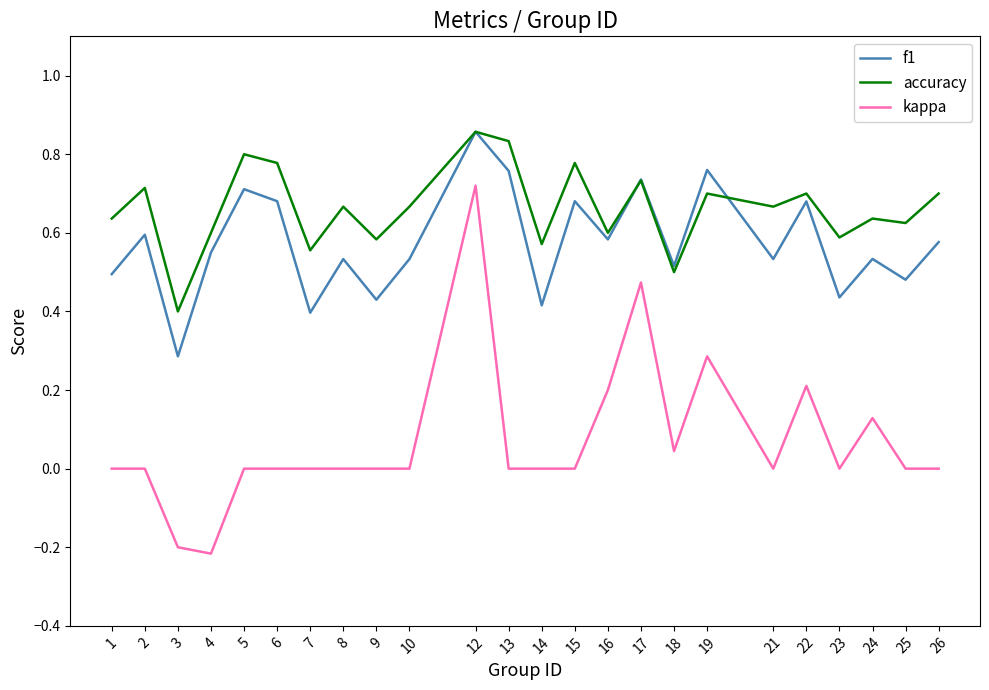

What are all the series names shown in the legend?

f1, accuracy, kappa